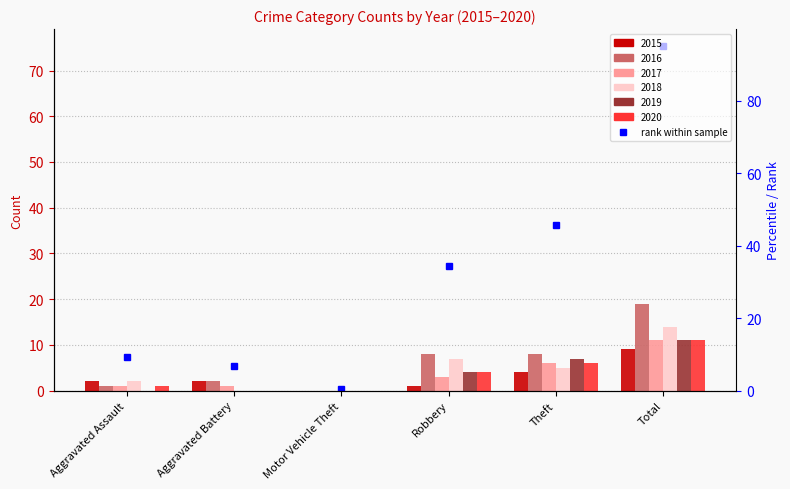

How many data points in 2018 are above 5?

2